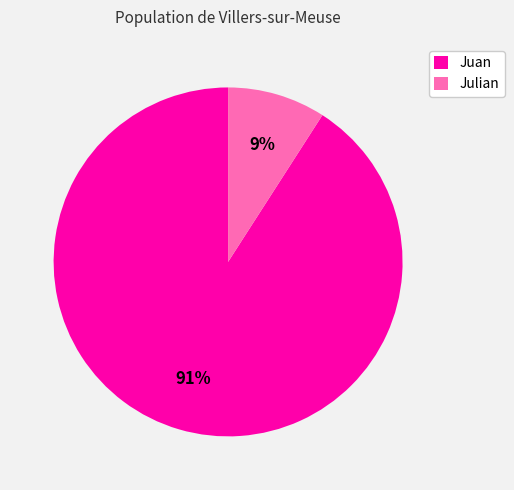

What percentage is the Juan slice, to the nearest percent?

91%